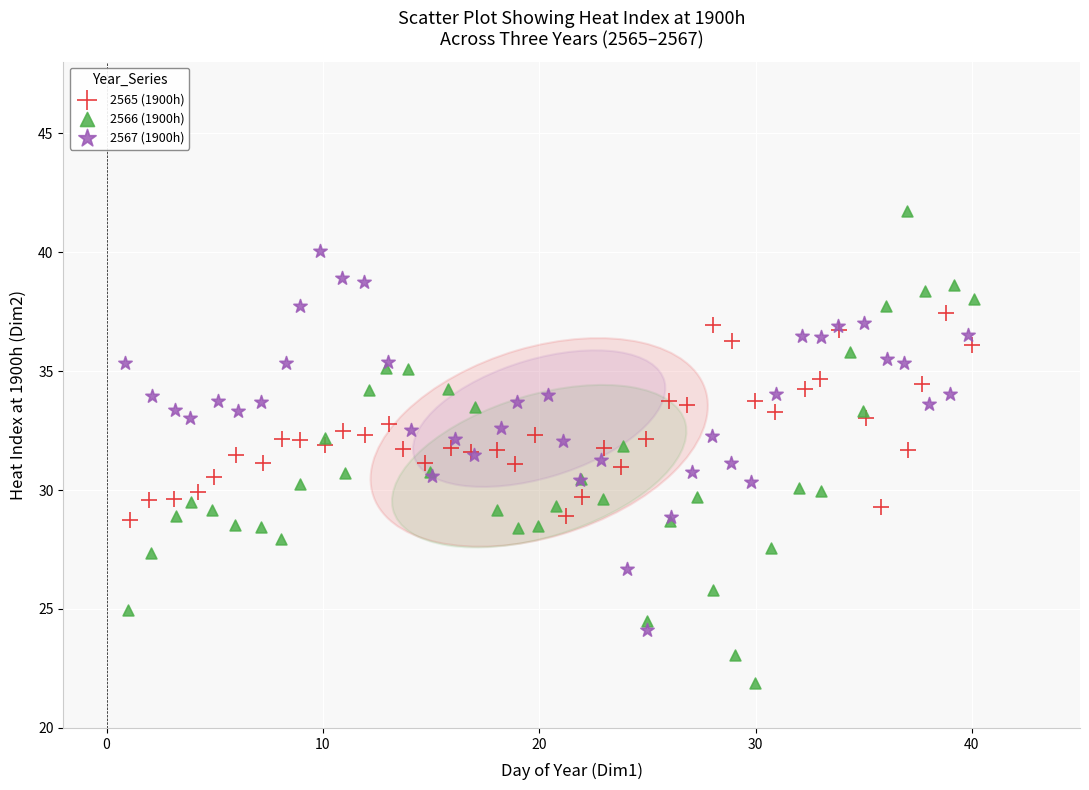

What are all the series names shown in the legend?

2565 (1900h), 2566 (1900h), 2567 (1900h)